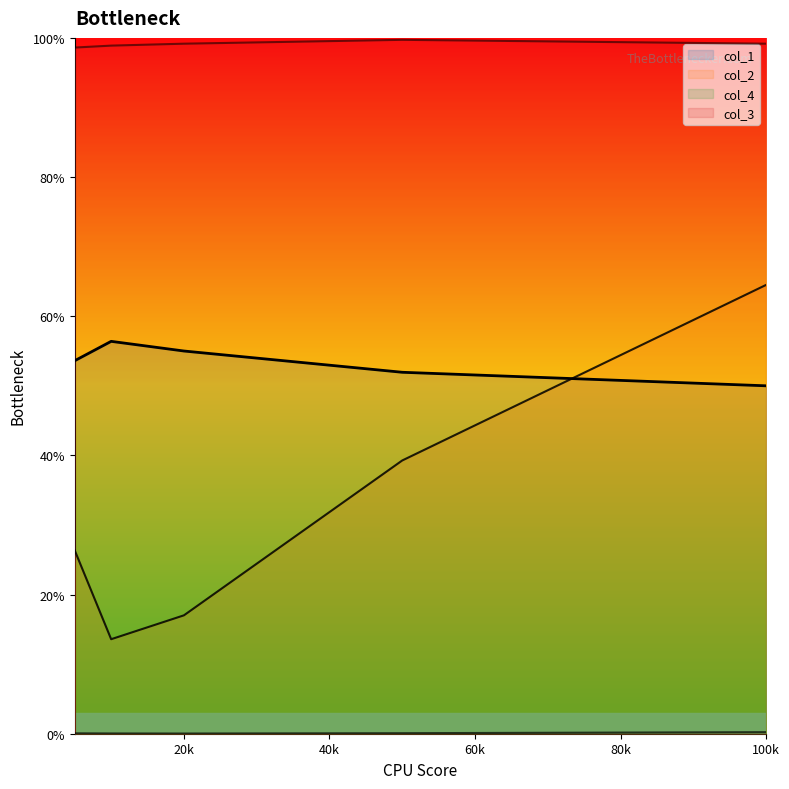

True or false: col_4 has more than 2 points higher than both neighbors.

False